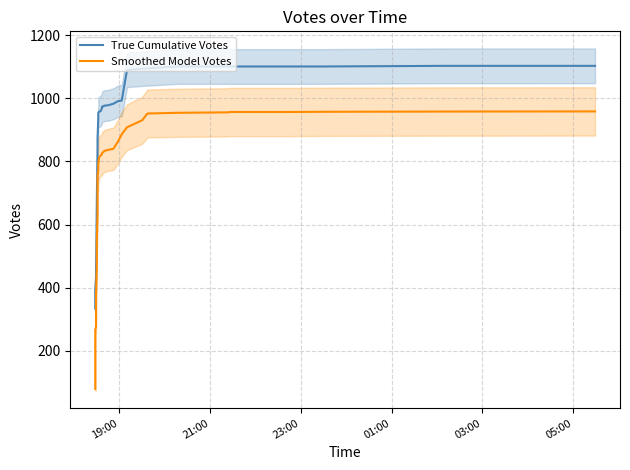

The True Cumulative Votes series shows 645.8 at 6. True or false?

False